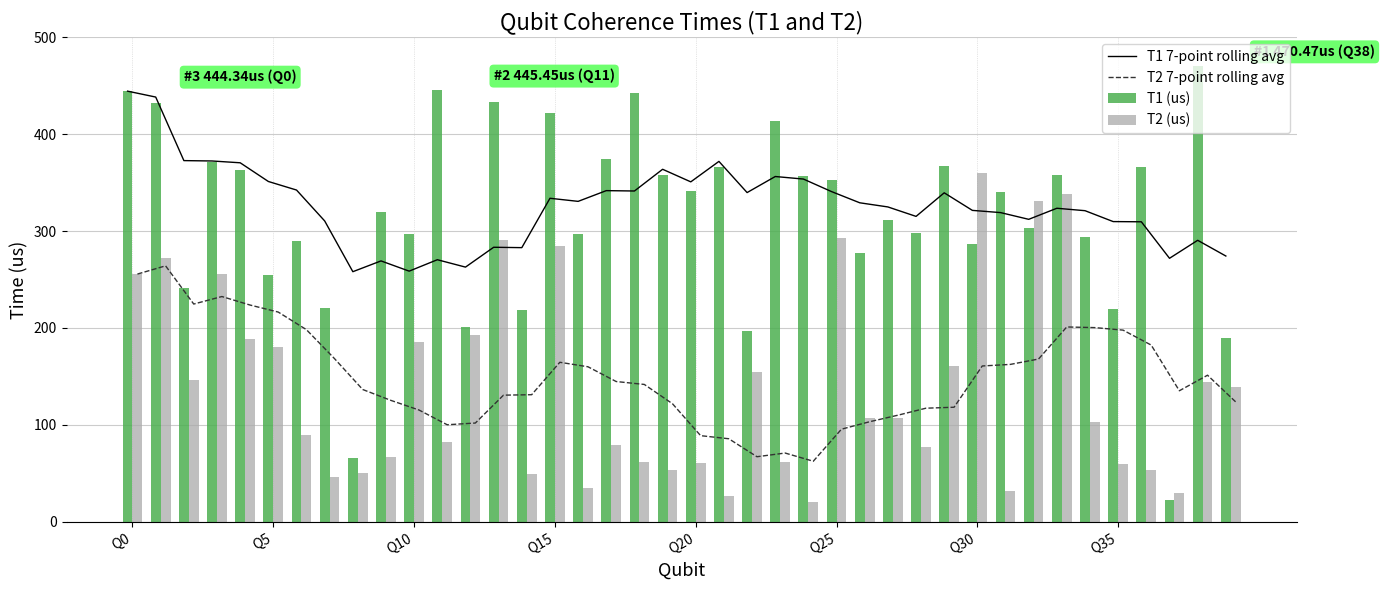

What is the highest value of the T1 7-point rolling avg series?

444.3